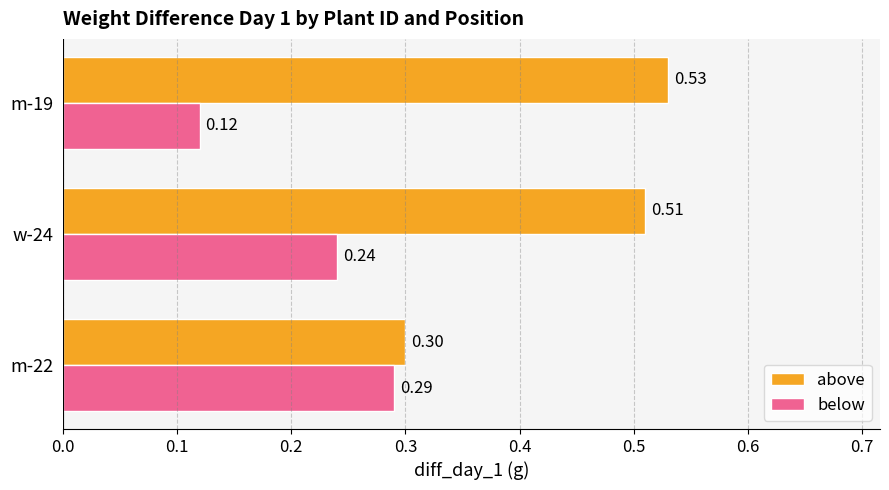

List the labels in order of above value, largest first.

m-19, w-24, m-22